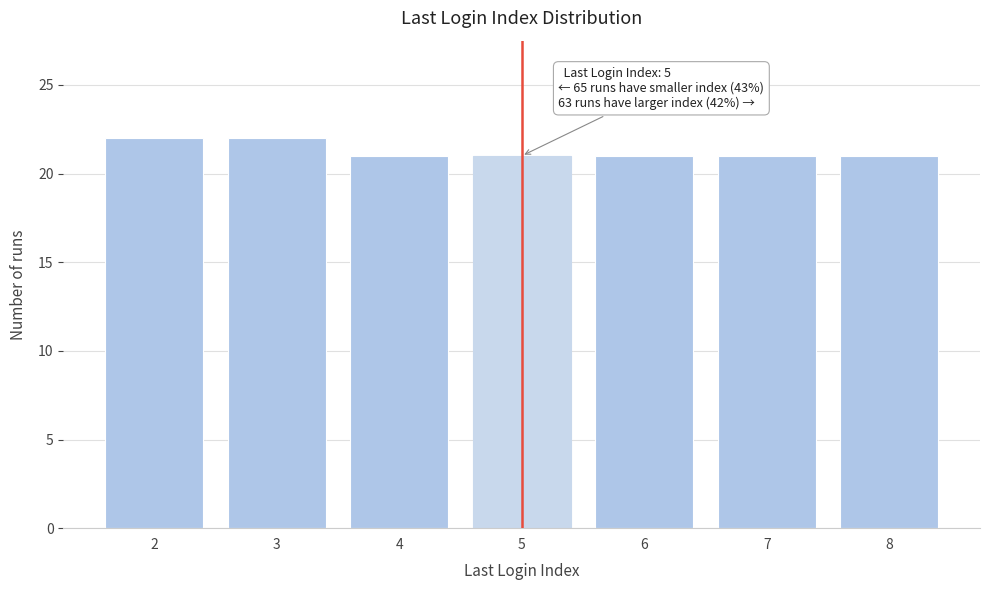

Reading left to right, list all the values displayed in this chart.

2=22	3=22	4=21	5=21	6=21	7=21	8=21